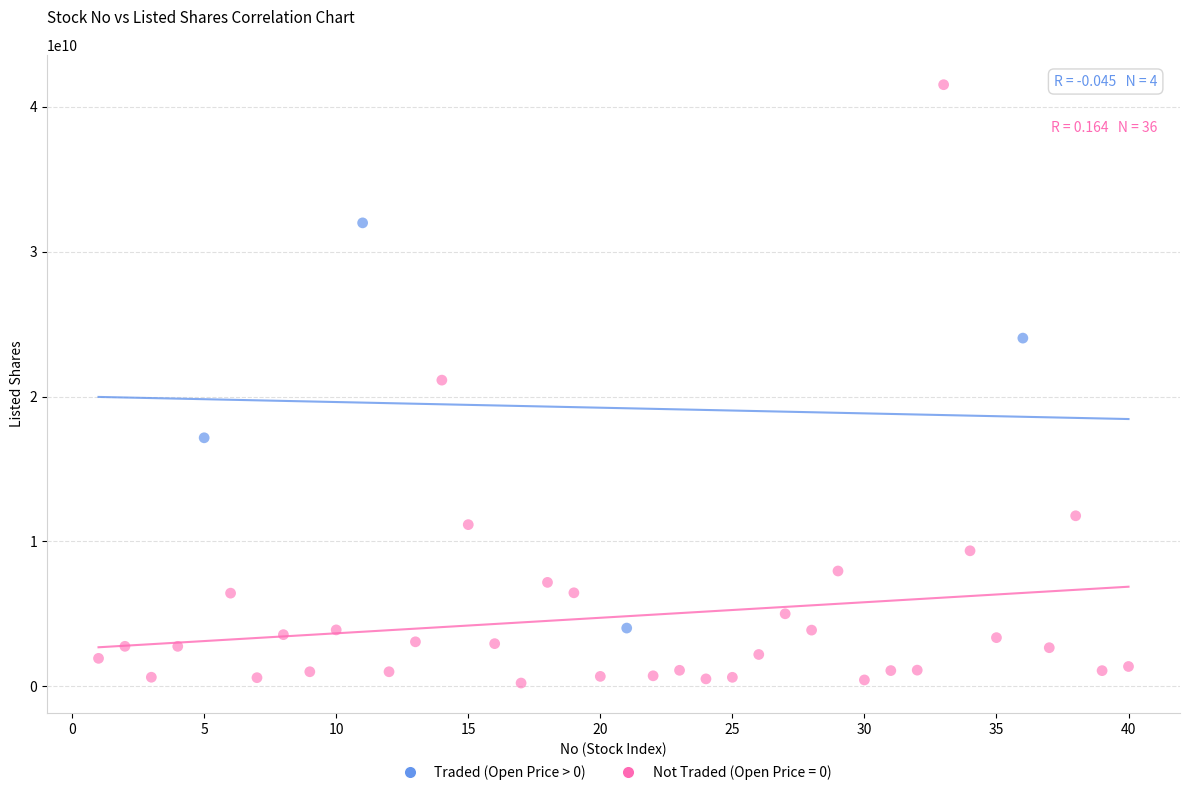

Which series contains the lowest Y value?

Not Traded (Open Price = 0)